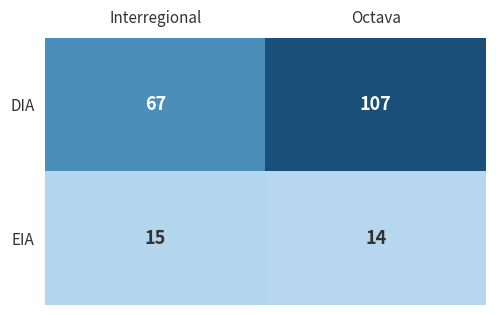

What is the difference between the maximum and minimum values in the DIA series?

40